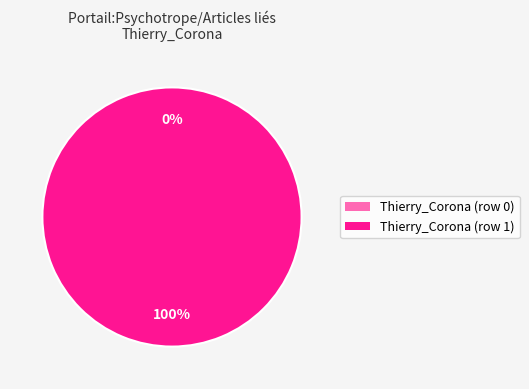

Is there a majority slice in this chart?

Yes